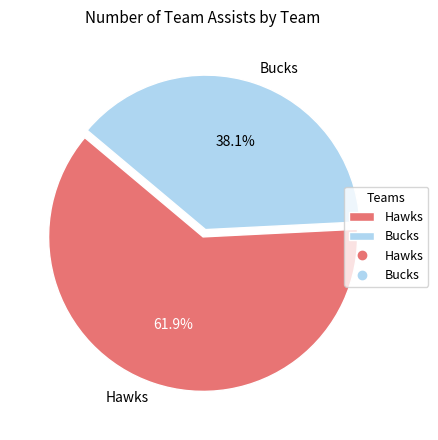

Between Hawks and Bucks, which is larger?

Hawks